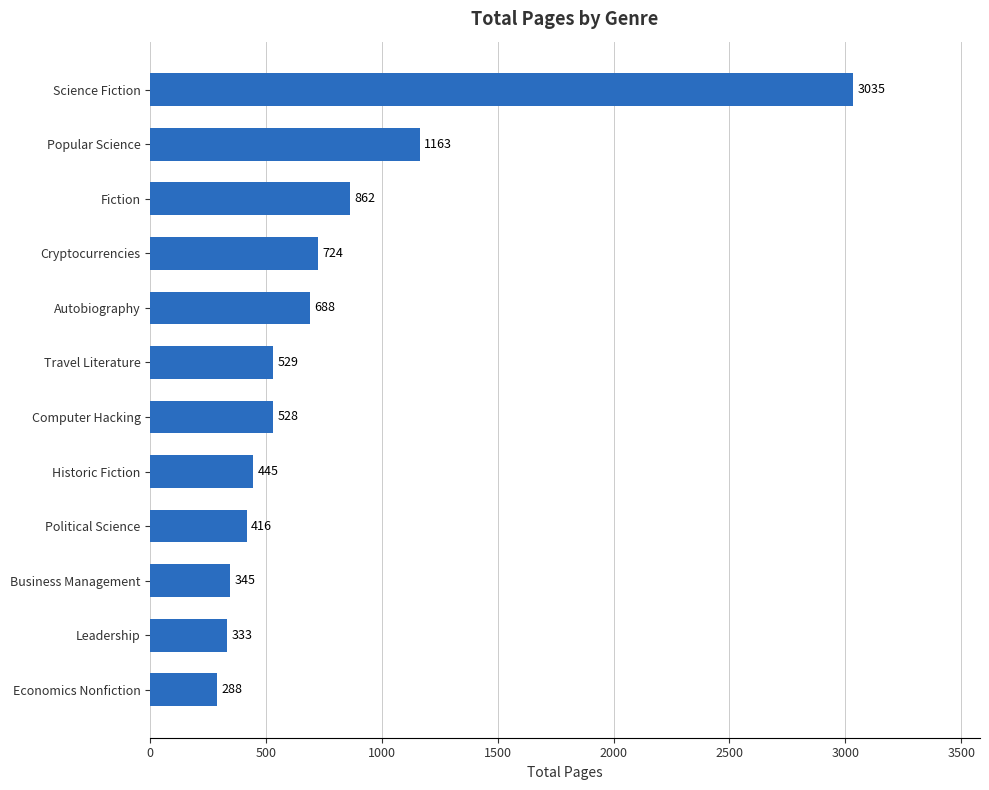

Reading top to bottom, what are all the values shown in this chart?

3035	1163	862	724	688	529	528	445	416	345	333	288